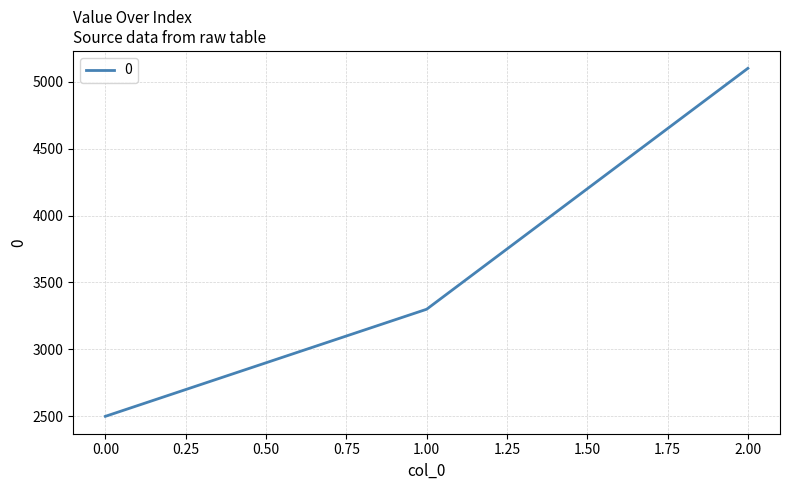

How many values are below 3300?

1